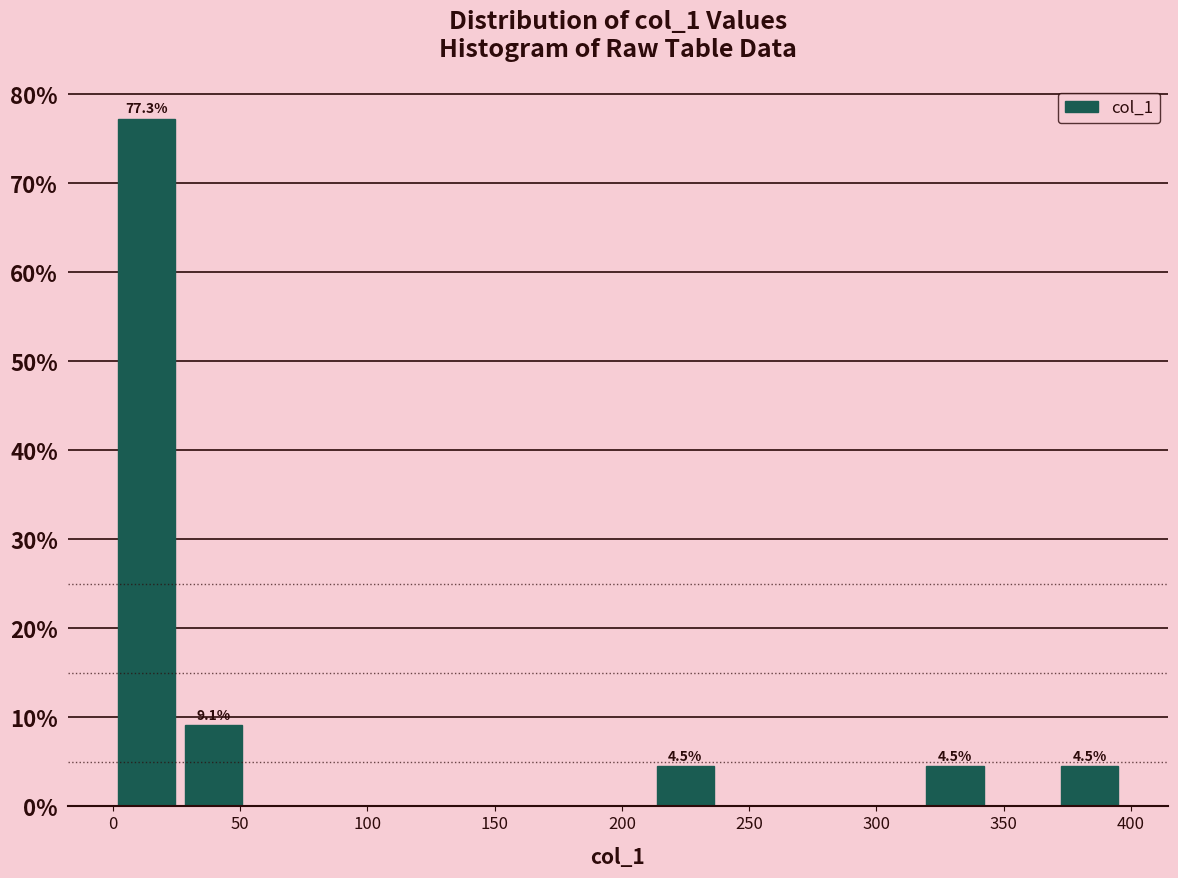

Which range on the x-axis has the tallest bar?

0 to 25